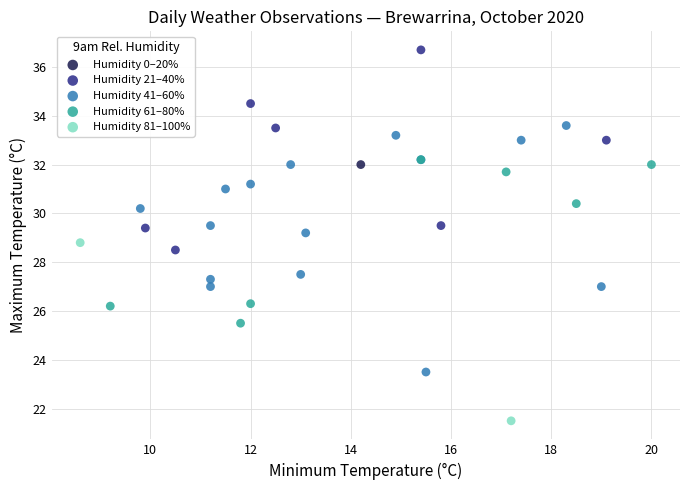

What are all the series names shown in the legend?

Humidity 0–20%, Humidity 21–40%, Humidity 41–60%, Humidity 61–80%, Humidity 81–100%